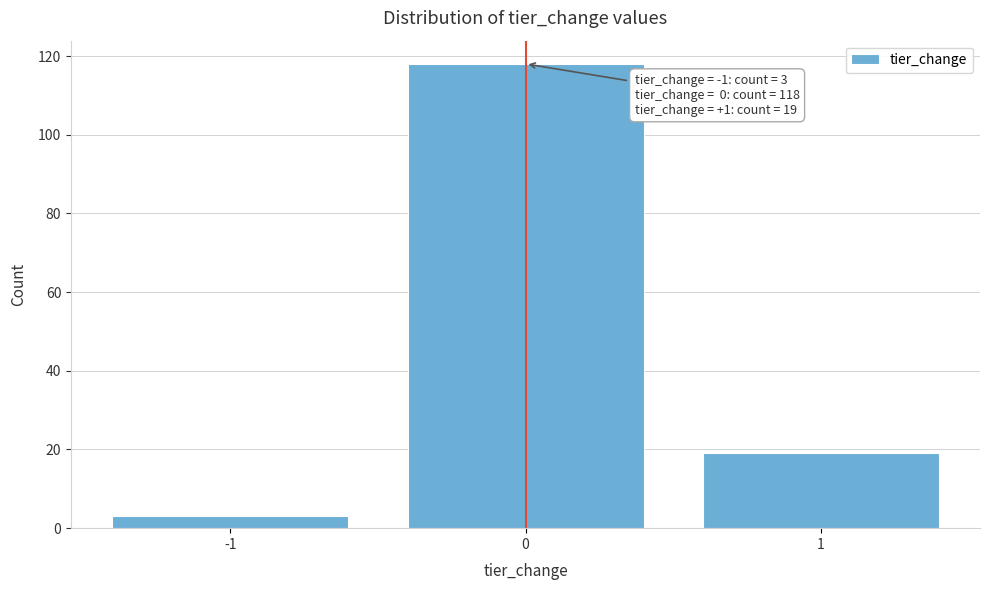

Reading left to right, list all the values displayed in this chart.

-1=3	0=118	1=19